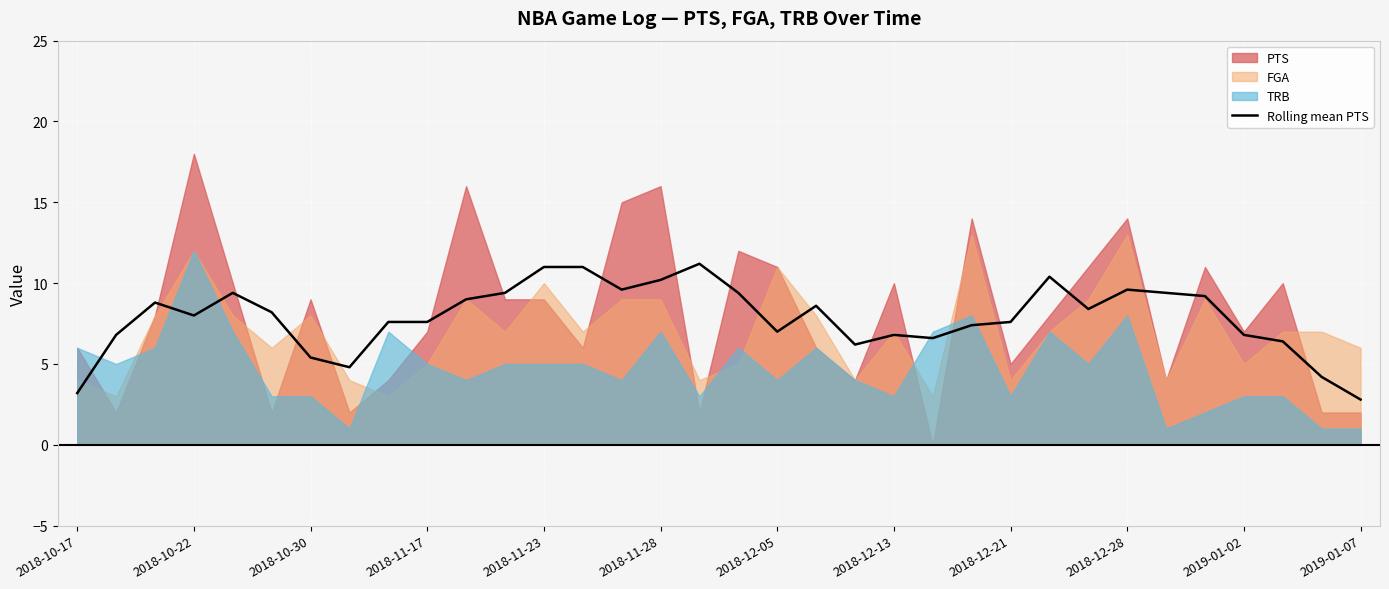

The value of Rolling mean PTS at 2018-12-21 is 2.3. True or false?

False